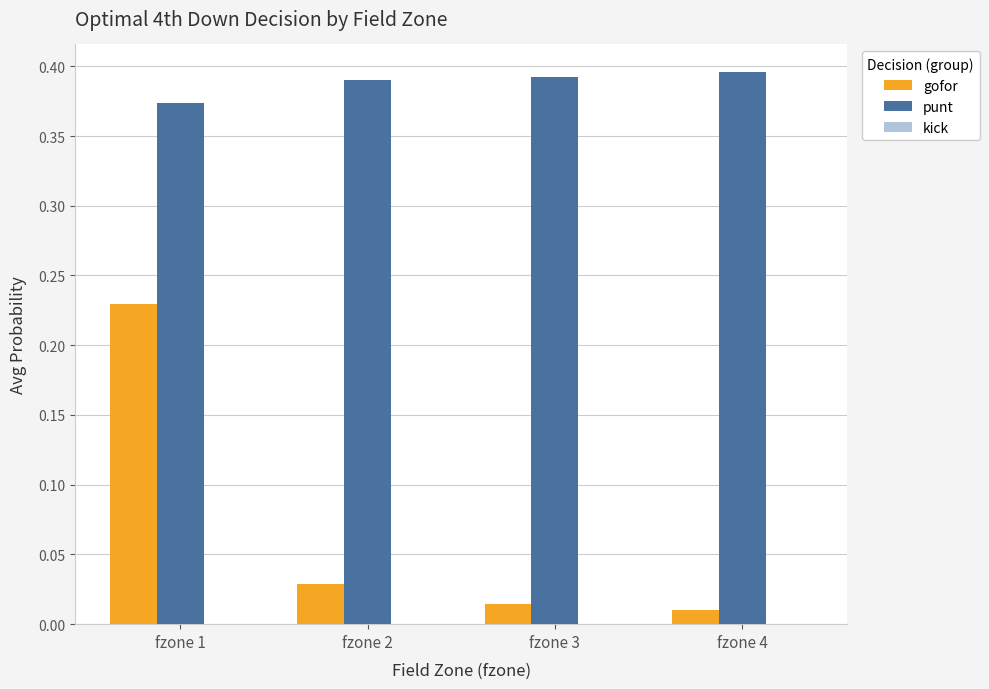

Rank the series at fzone 1 from lowest to highest value.

gofor, punt